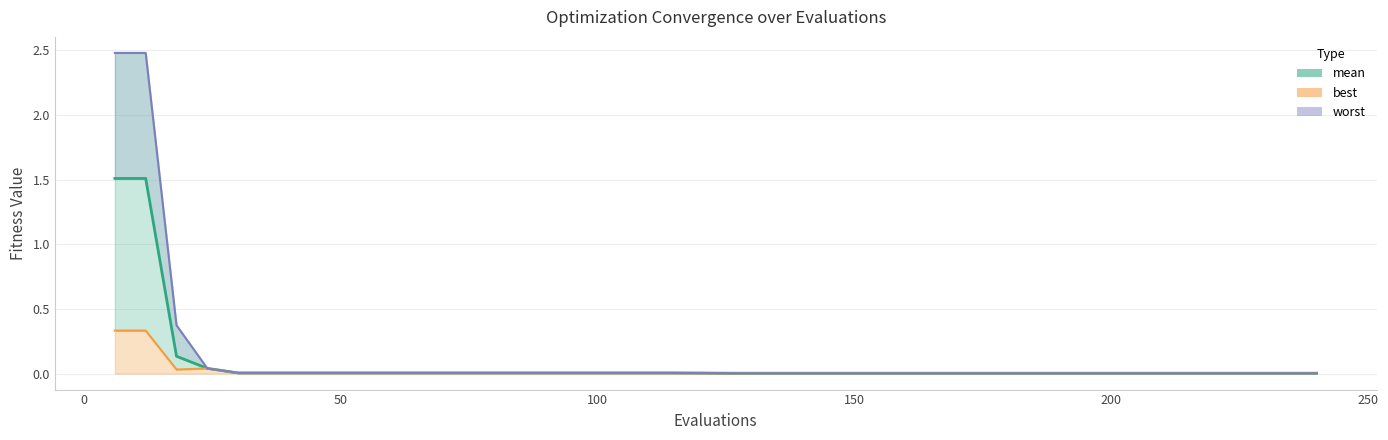

How many distinct data groups are displayed?

3